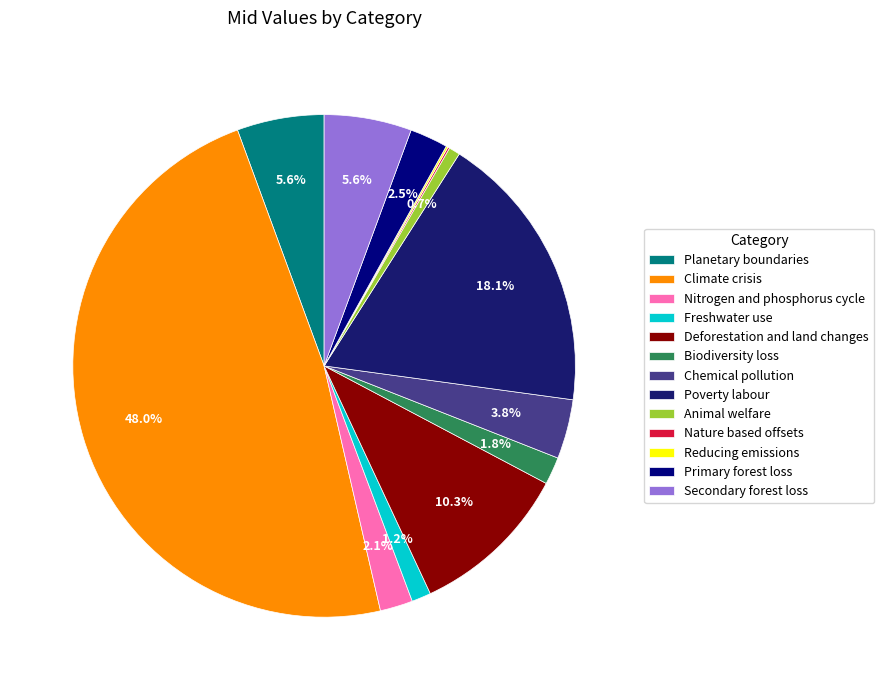

What percentage is the Deforestation and land changes slice, to the nearest percent?

10%